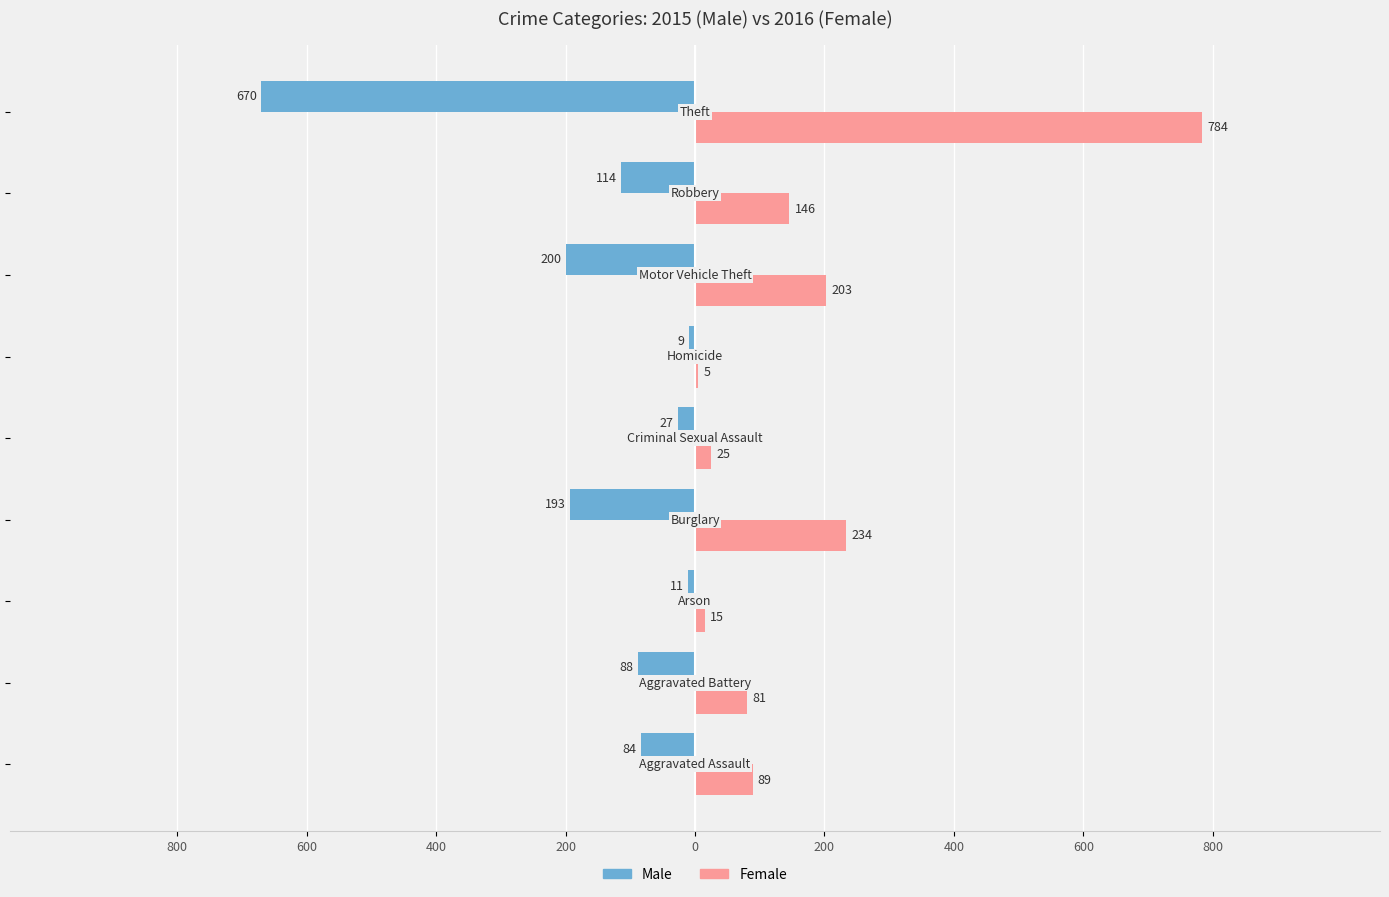

What is the value of the Female bar at the 9th from the left?

89